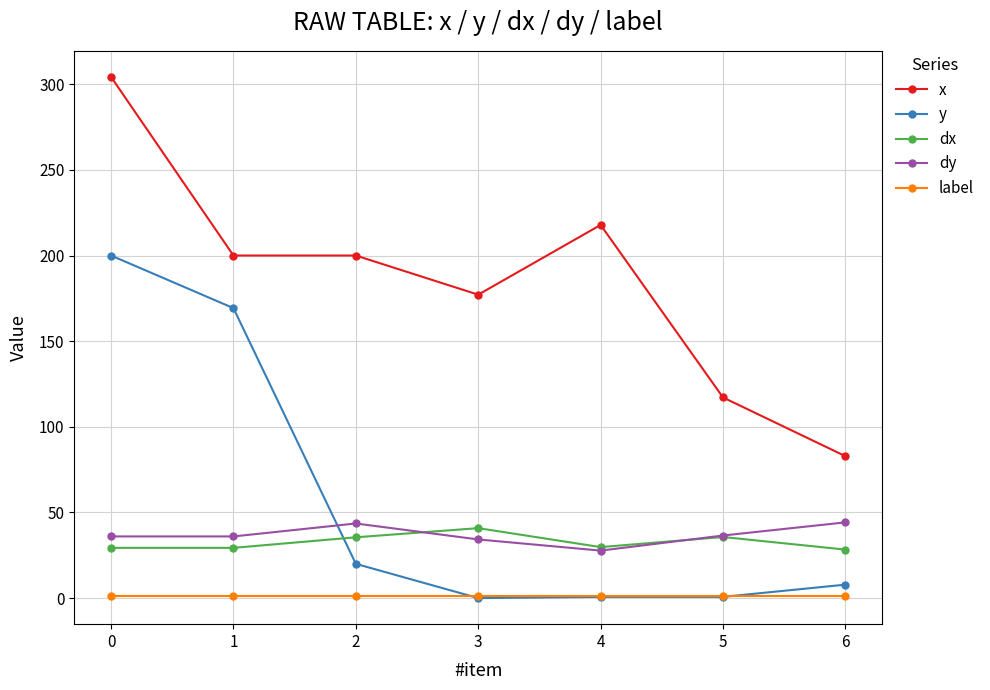

What is the value of the dy point at the 1st from the left?

36.0